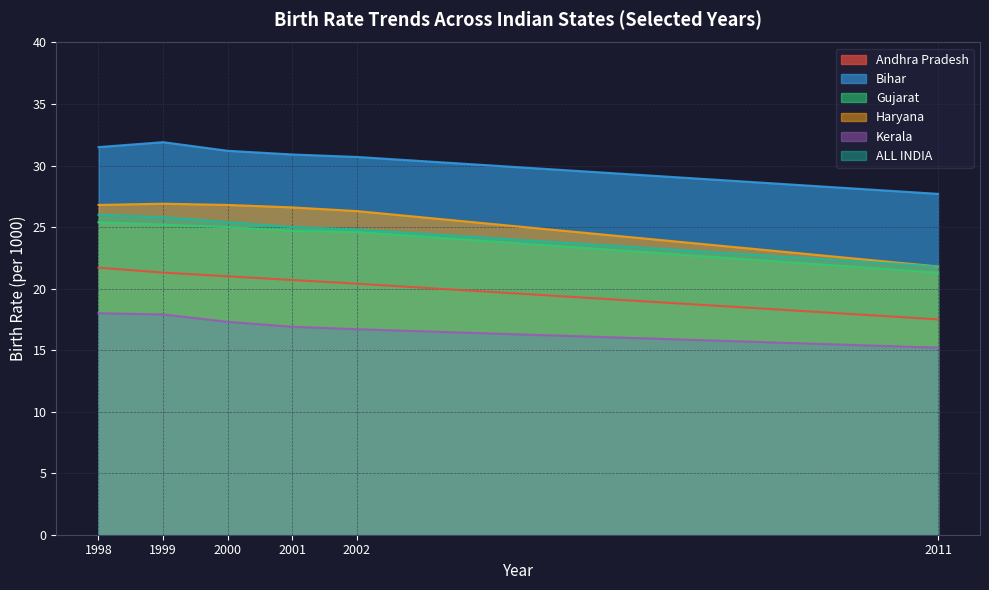

The Kerala series shows 10.5 at 2001. True or false?

False